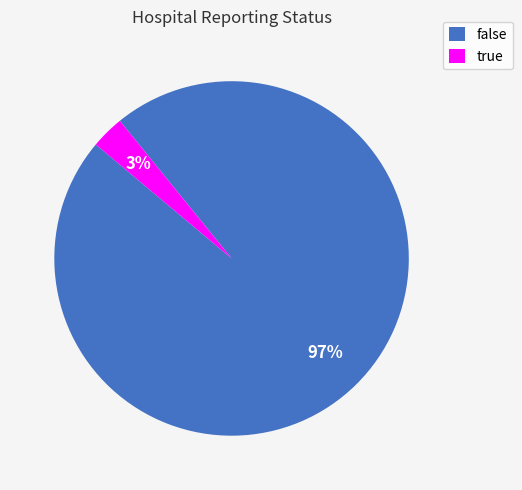

Which has a higher value, false or true?

false